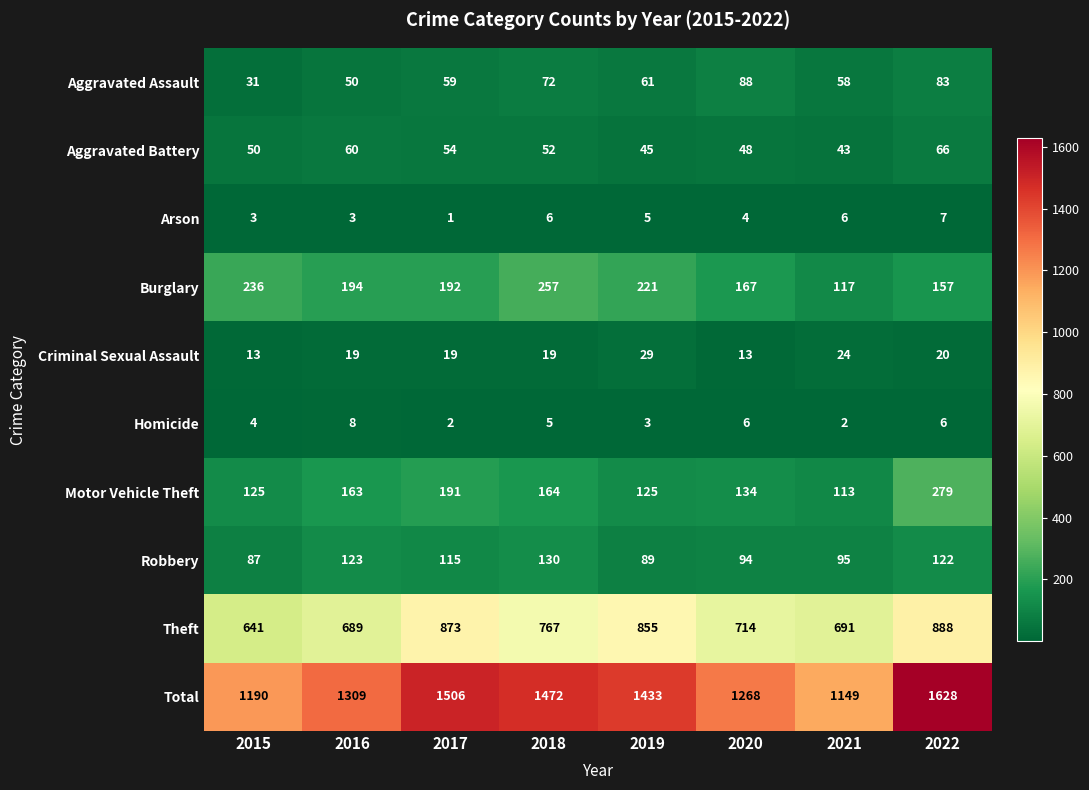

At which label is Aggravated Assault closest to 59?

2017